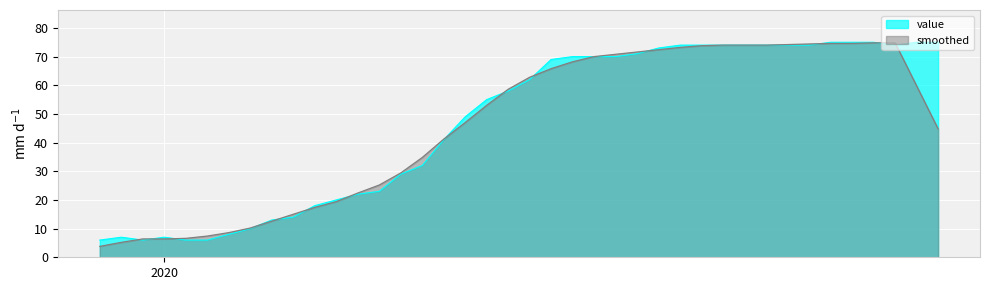

What is the smallest value displayed?

3.8